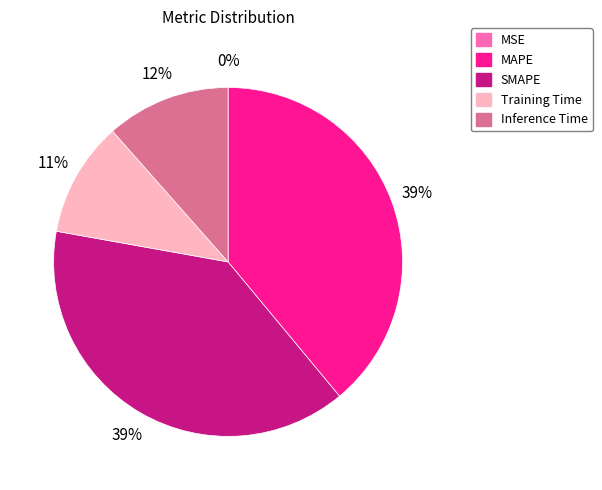

True or false: MAPE accounts for 48% of the total.

False